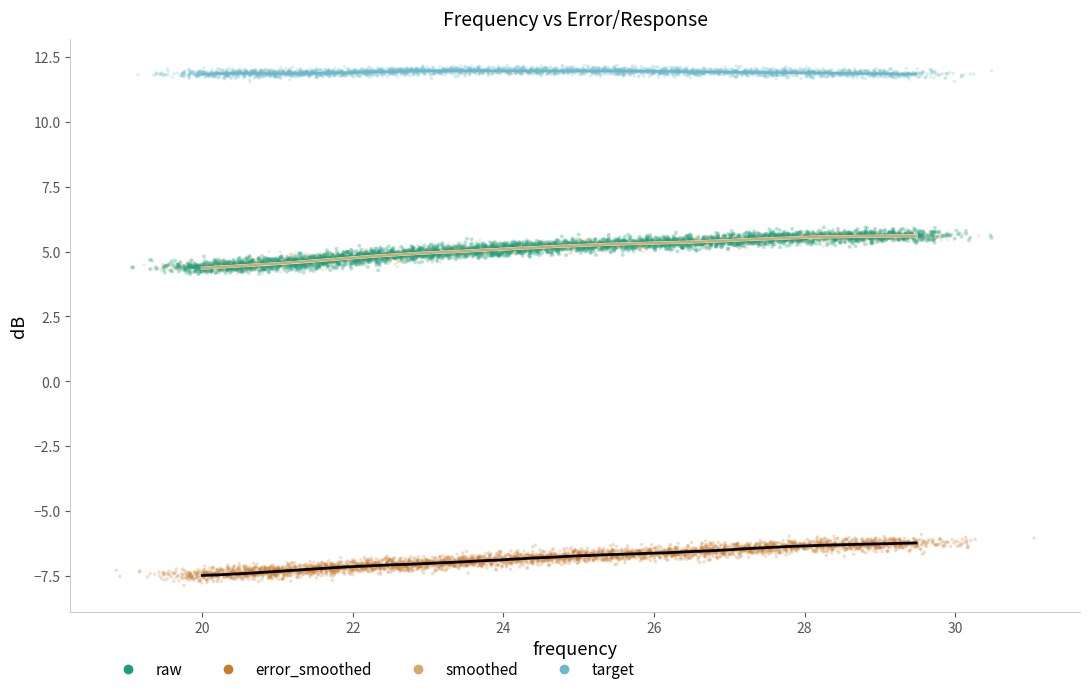

Which series reaches the minimum Y coordinate?

error_smoothed